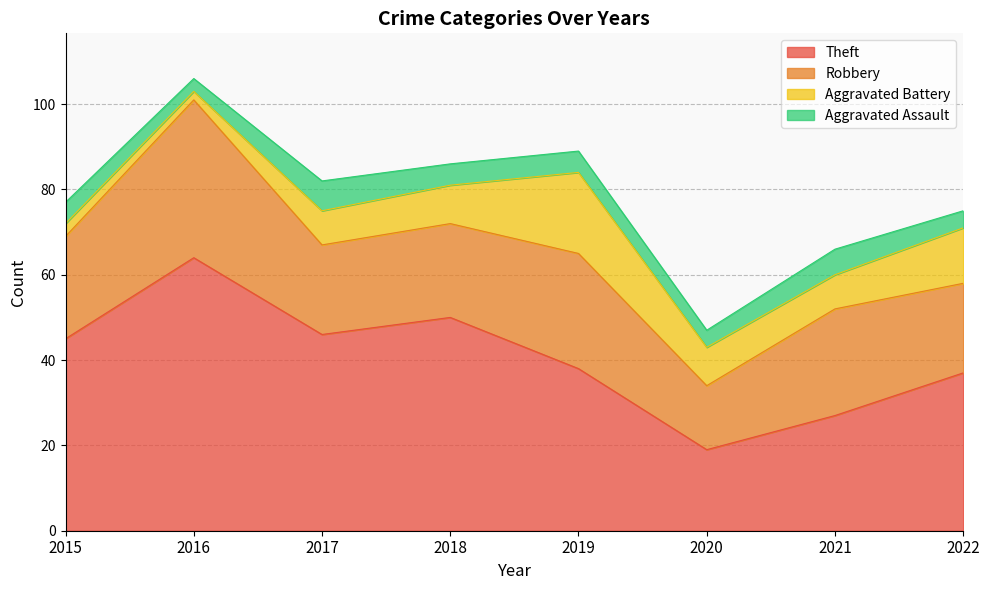

Is it true that Theft equals 64 at 2016?

True